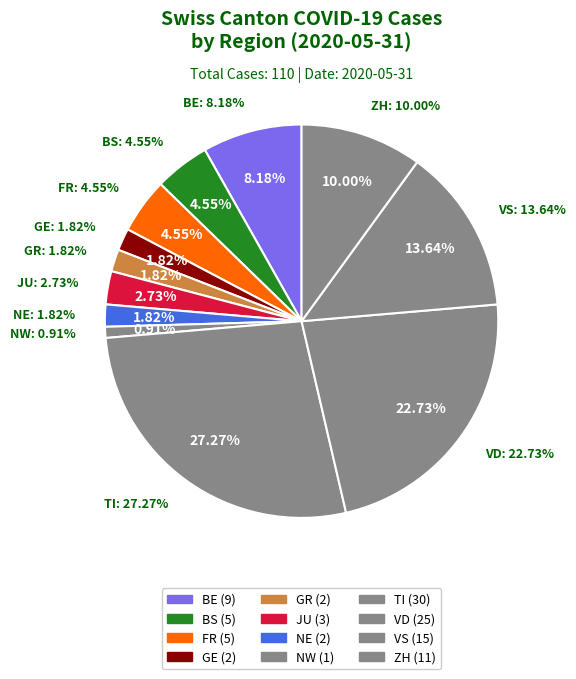

Is the sum of NE and OW greater than half?

No